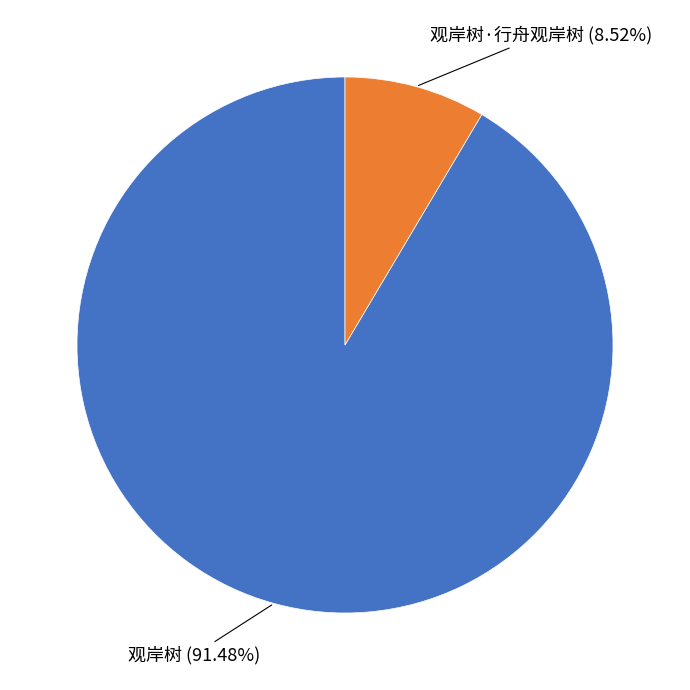

To the nearest percent, what is the difference between the largest and smallest slice percentages?

83%